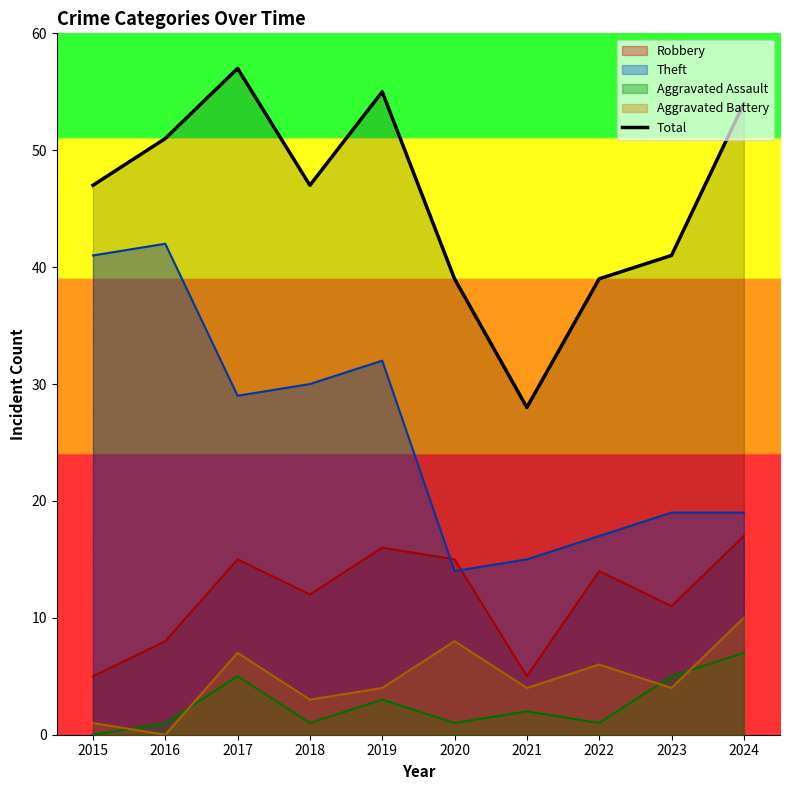

List the labels in order of value, largest first.

2017, 2019, 2024, 2016, 2015, 2018, 2023, 2020, 2022, 2021